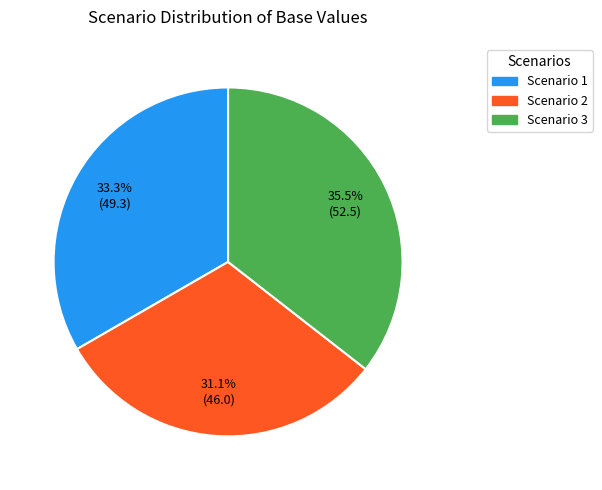

Is there any slice that represents more than half of the pie?

No